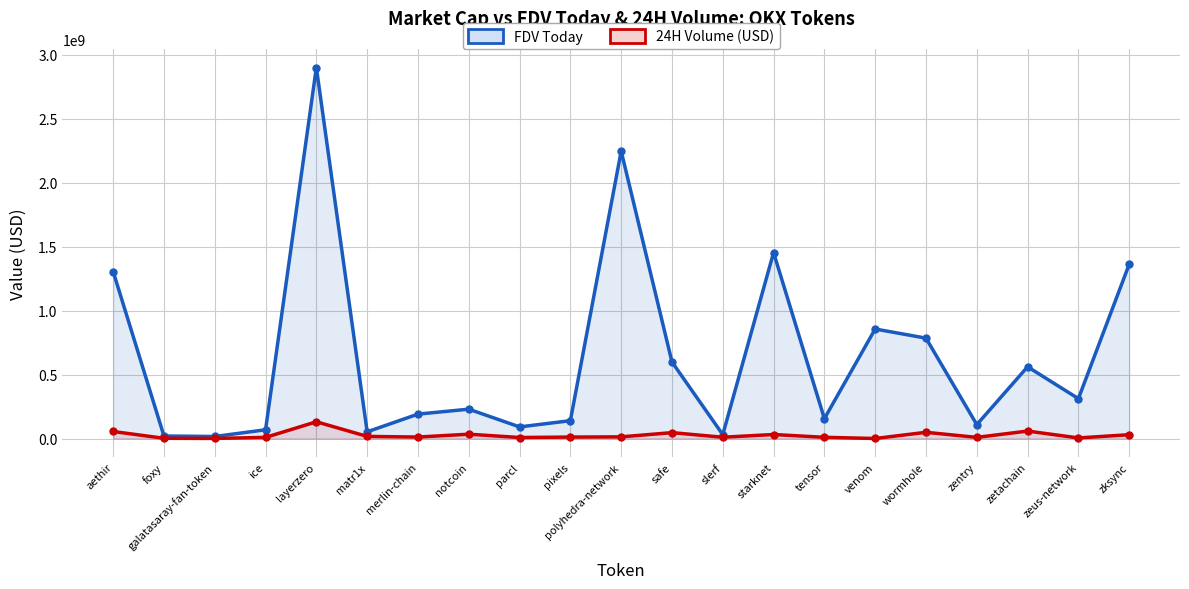

True or false: FDV Today and 24H Volume (USD) cross at least once.

False